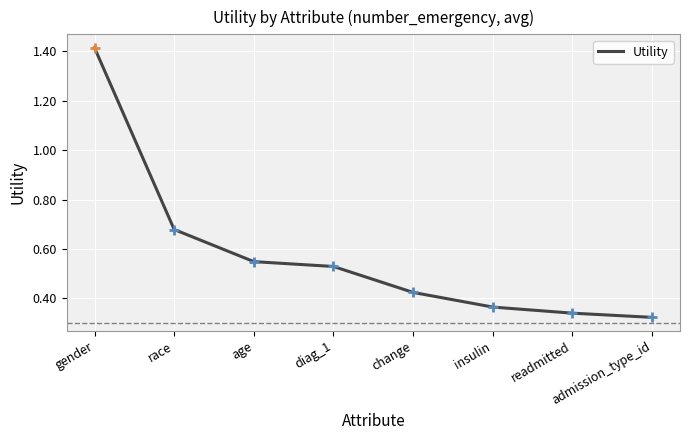

Which has a higher value, readmitted or diag_1?

diag_1